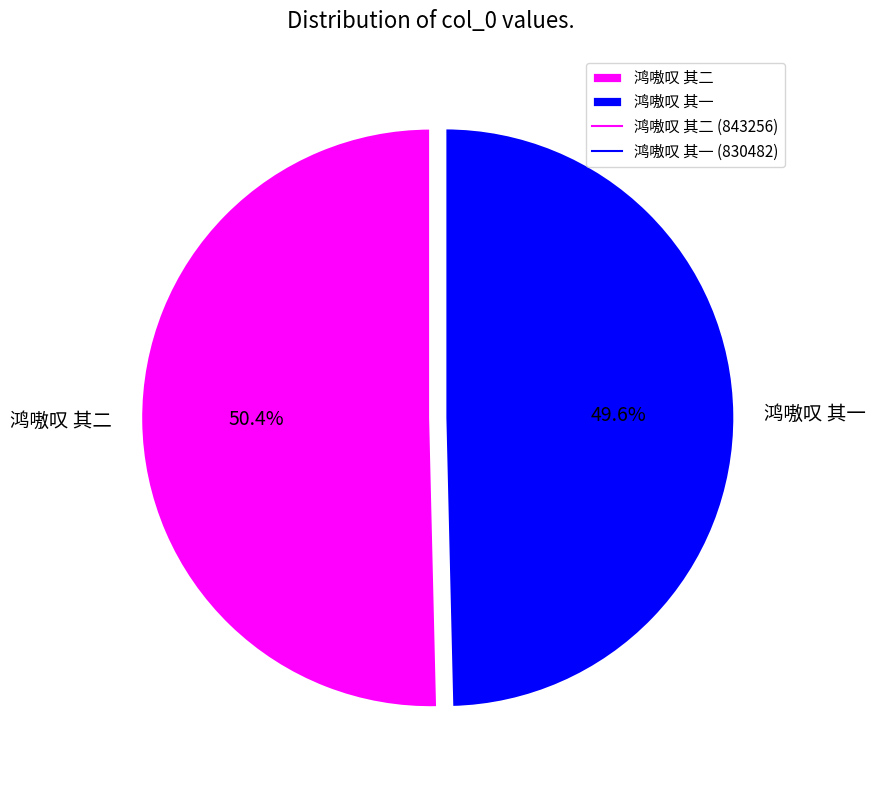

Rank the categories by value from lowest to highest.

鸿嗷叹 其一, 鸿嗷叹 其二